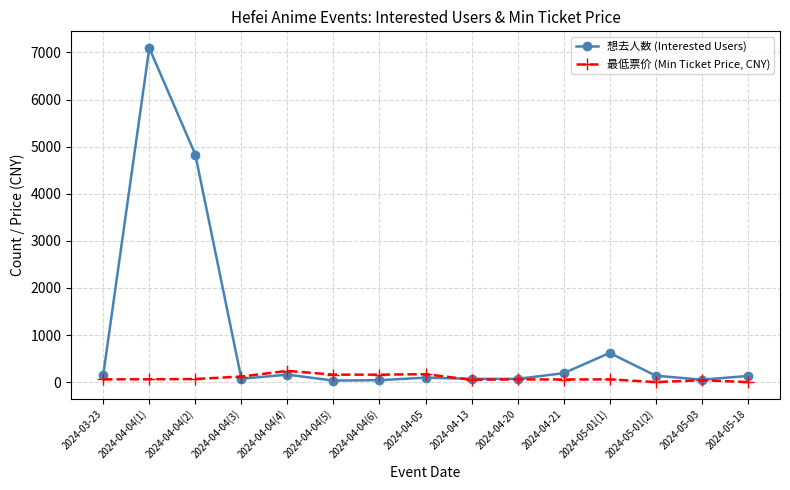

What is the spread (max minus min) of values at 2024-05-01(2)?

136.0